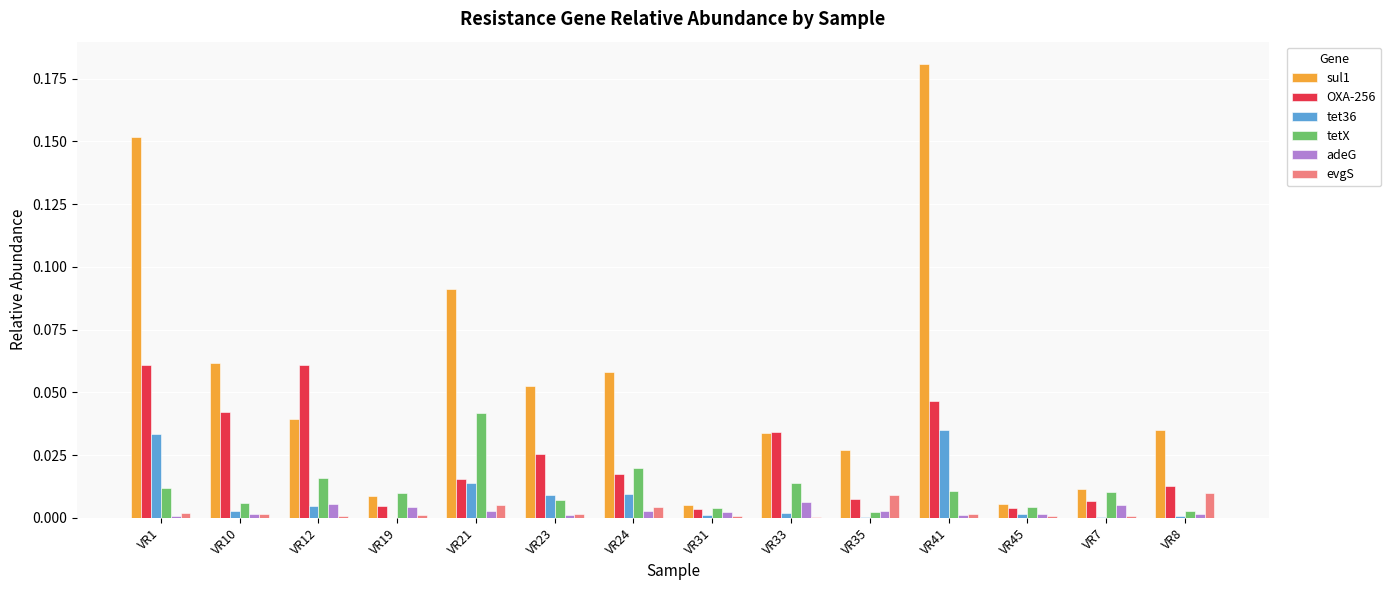

Which category has the highest value across all series?

VR41